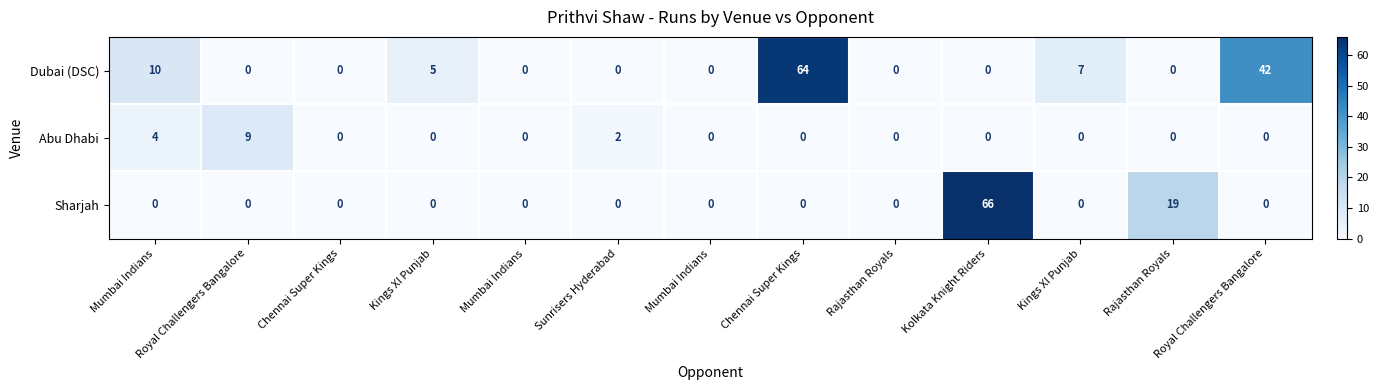

Which series has the largest range (max minus min)?

Sharjah